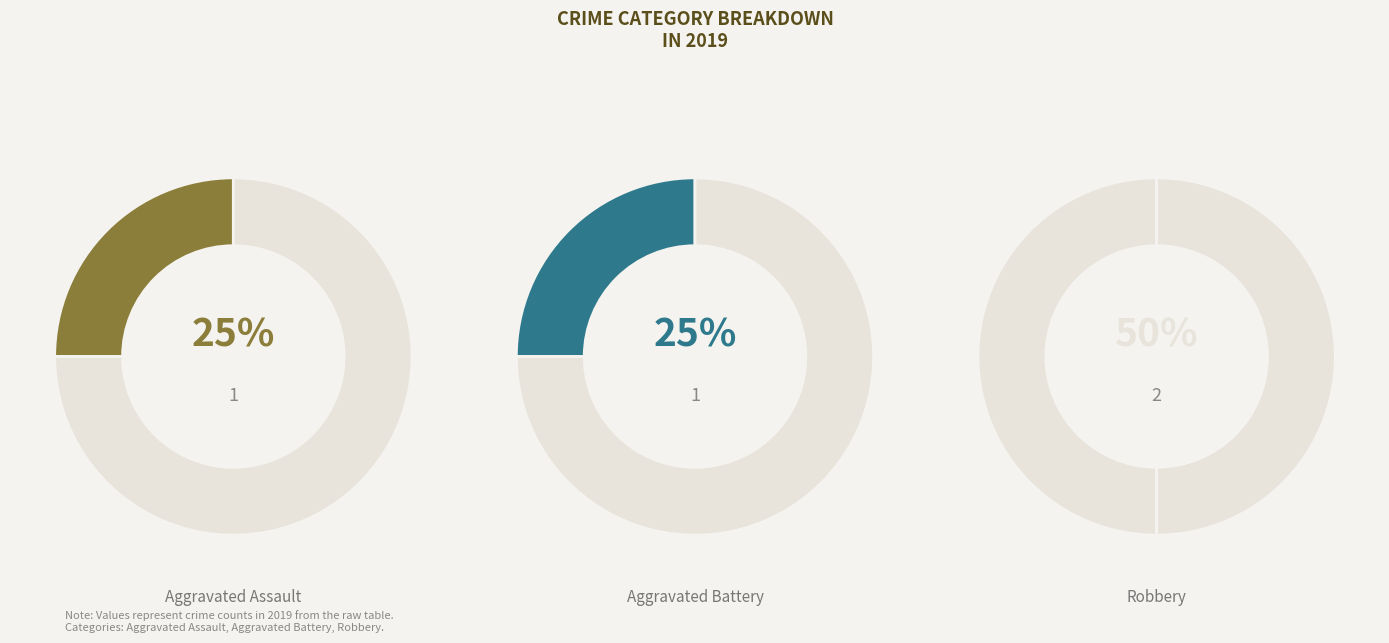

Count the number of slices in the pie.

3